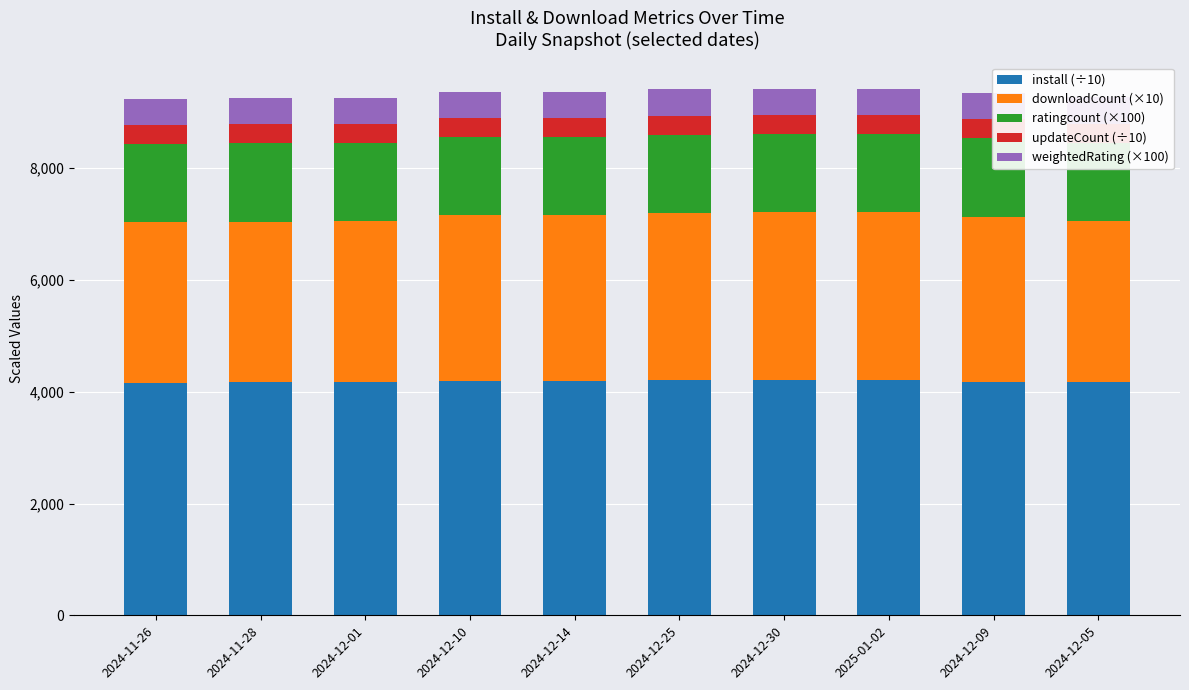

True or false: updateCount (÷10) has a value of 485.5 at 2024-12-10.

False